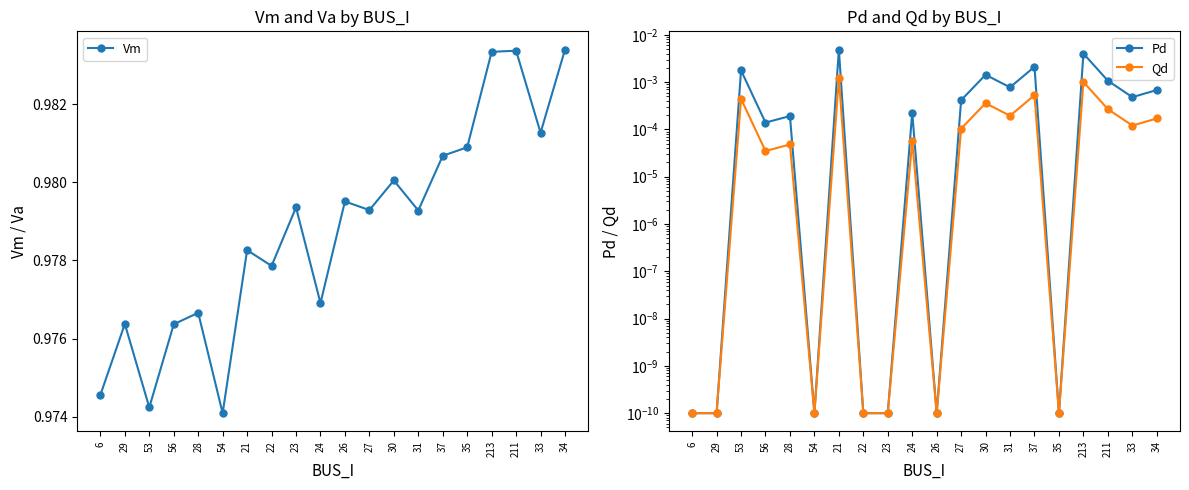

What is the total value across all series at 27?

1.0